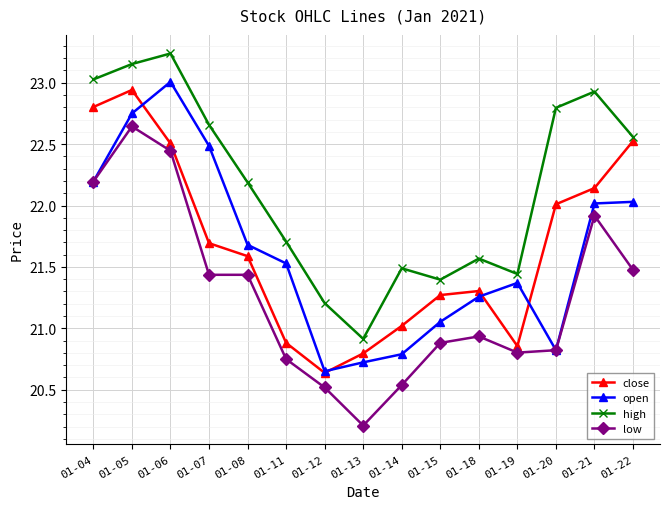

At which category is the sum across all series the highest?

01-05